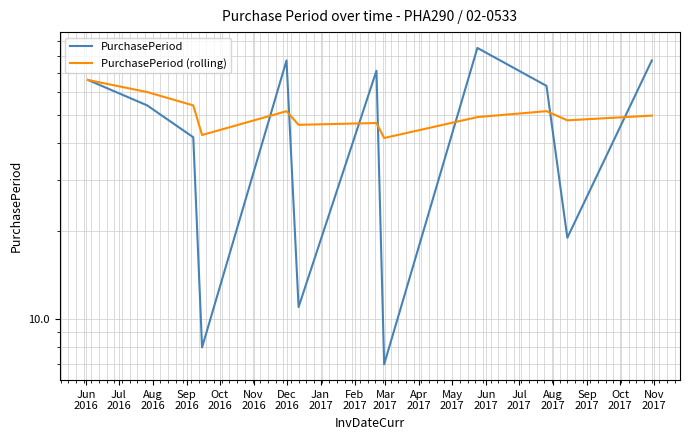

How many interior local peaks does the PurchasePeriod (rolling) series have?

3